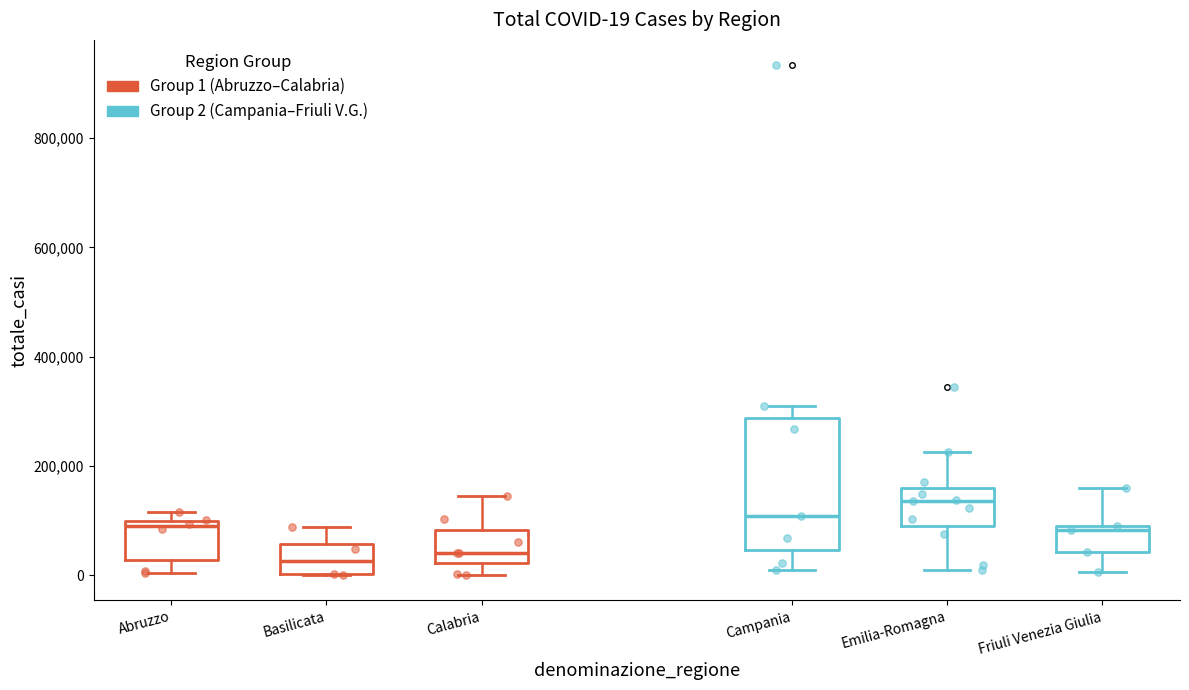

Which box is the tallest, from its lower edge to its upper edge?

Campania